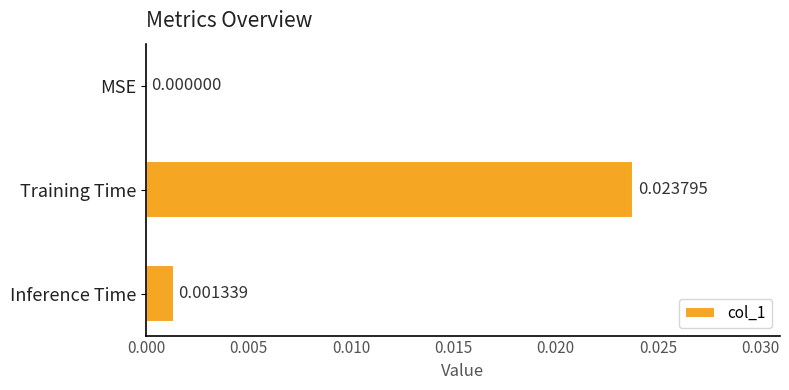

At which label is the value closest to 0?

MSE